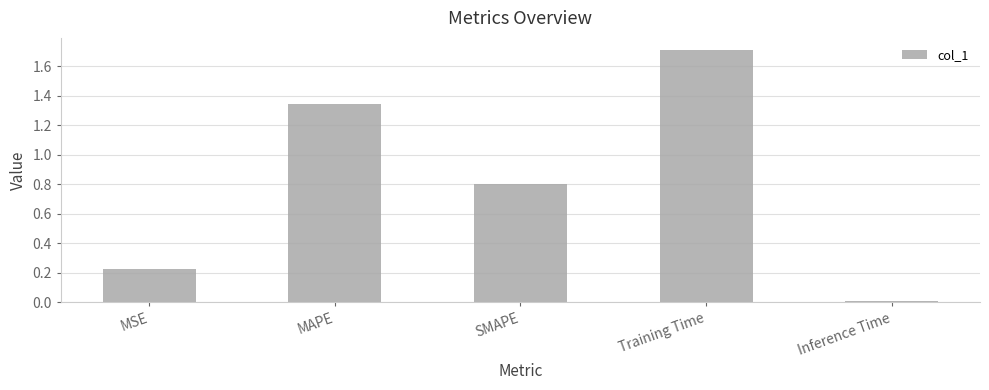

Are the bars horizontal?

No